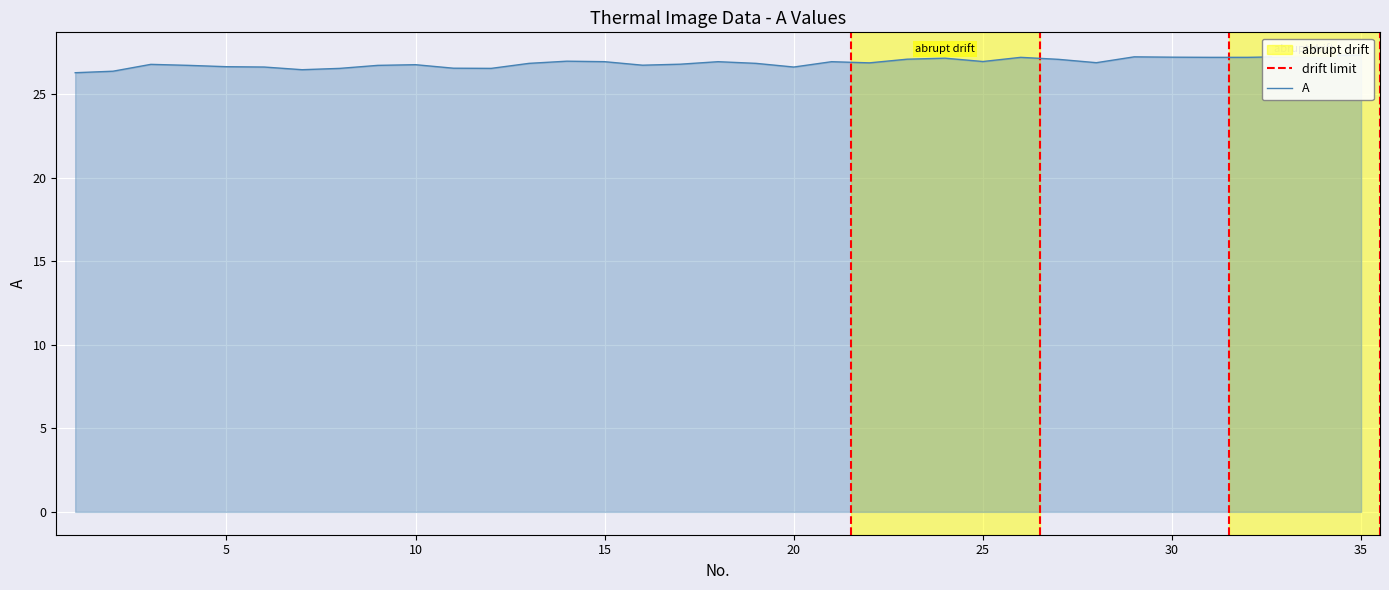

True or false: the data shows 26.6 at 6.

True